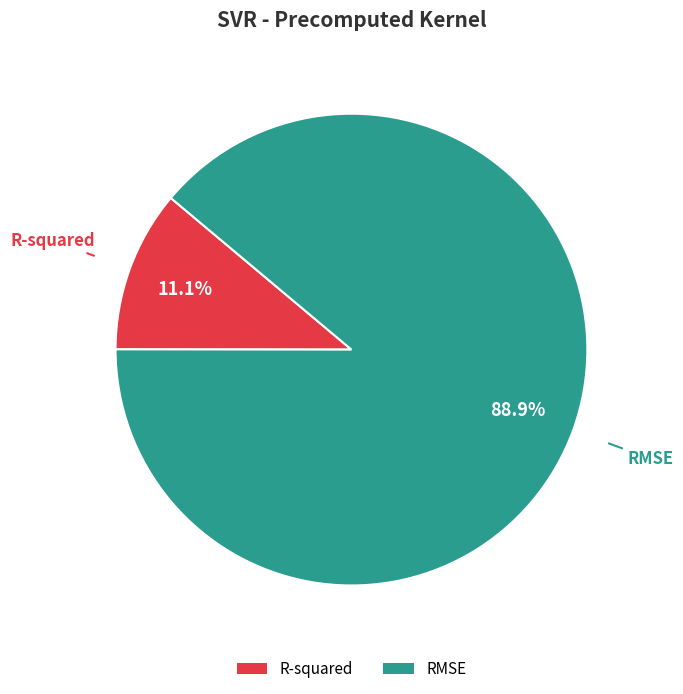

What percentage is the R-squared slice, to the nearest percent?

11%